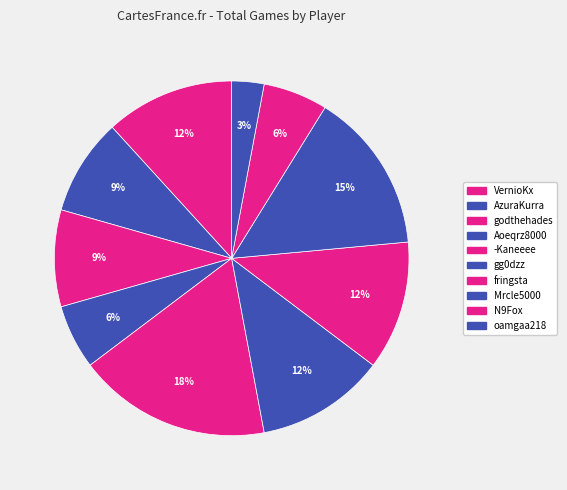

To the nearest percent, what is the average slice percentage?

10%